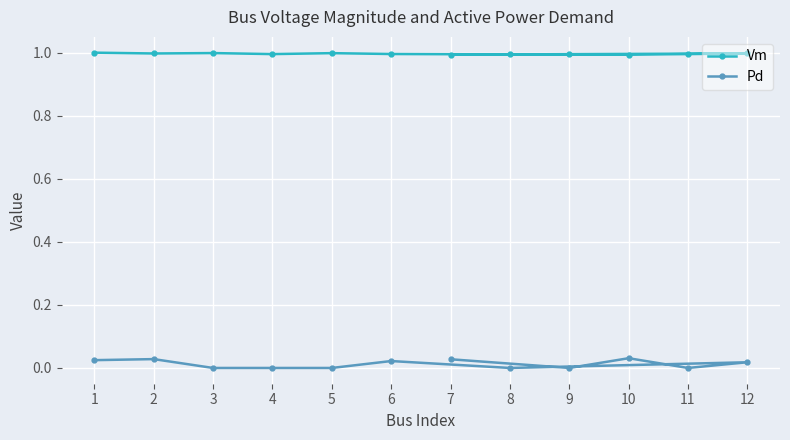

Which series has the largest total across all categories?

Vm